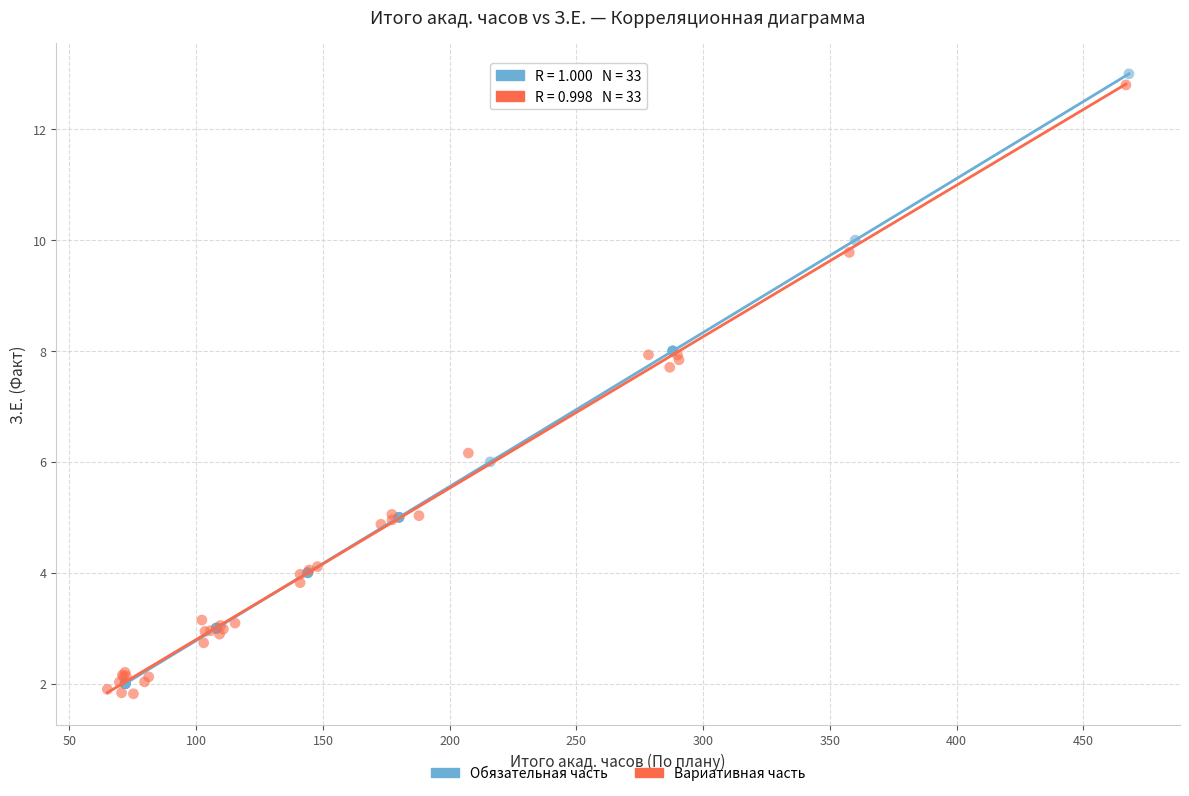

What are all the series names shown in the legend?

Обязательная часть, Вариативная часть